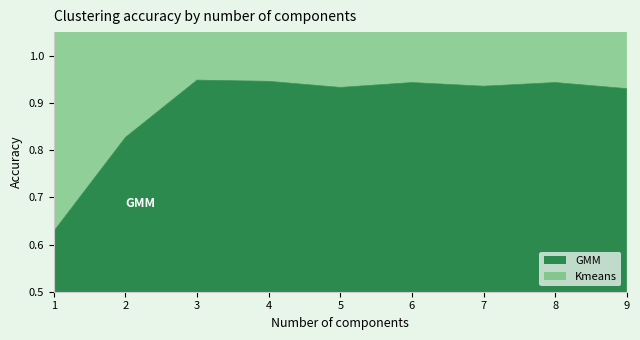

Reading left to right, transcribe all the data shown in this chart.

GMM: 0.6	0.8	0.9	0.9	0.9	0.9	0.9	0.9	0.9
Kmeans: 1.3	1.8	1.9	1.9	1.9	1.9	1.9	1.9	1.9